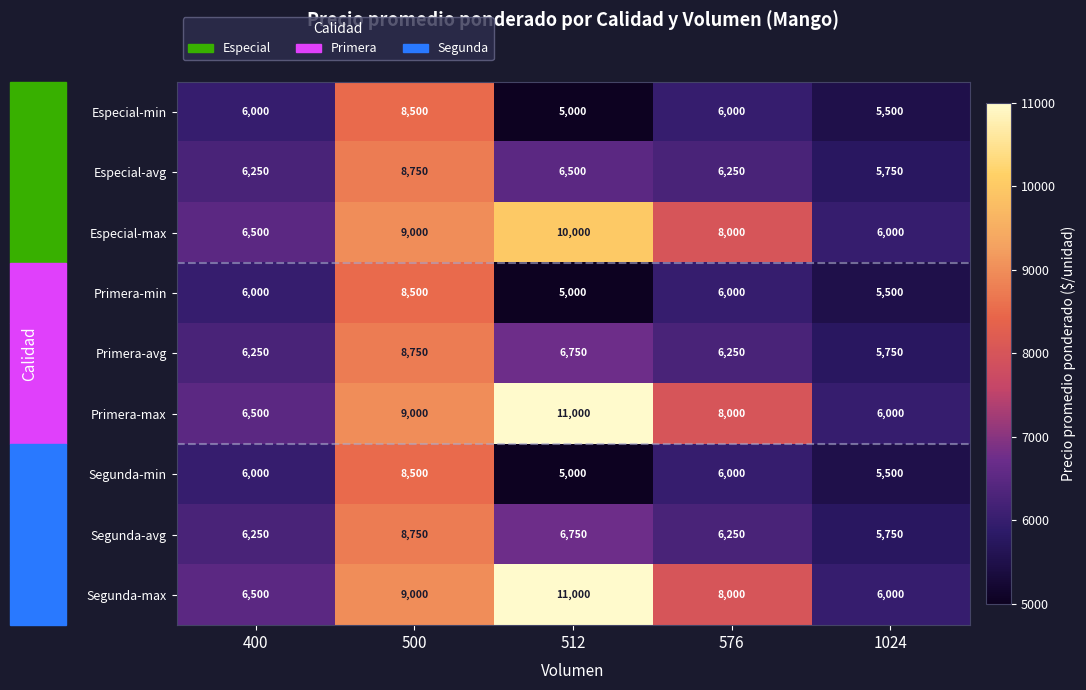

What is the maximum value for Primera-min?

8500